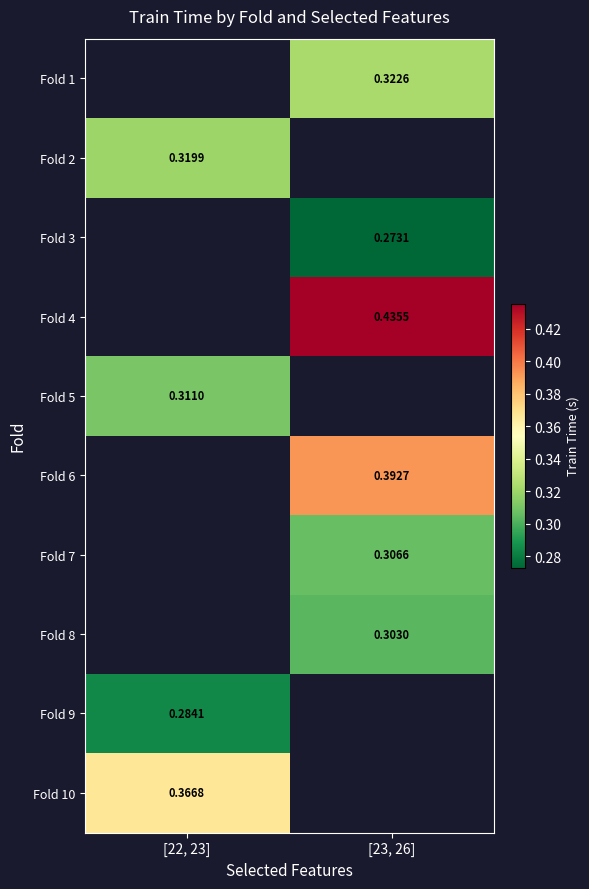

Is the value of Fold 8 at [23, 26] greater than the value of Fold 3 at [23, 26]?

Yes